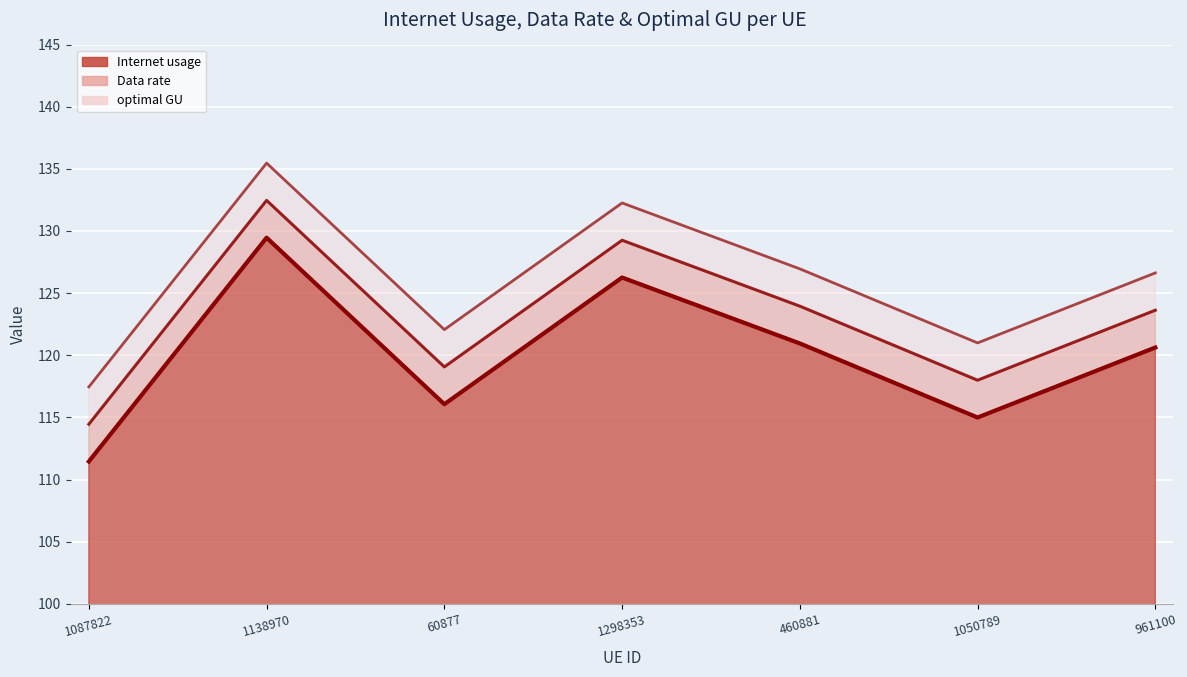

List the series in order of their overall mean, highest first.

Internet usage, Data rate, optimal GU